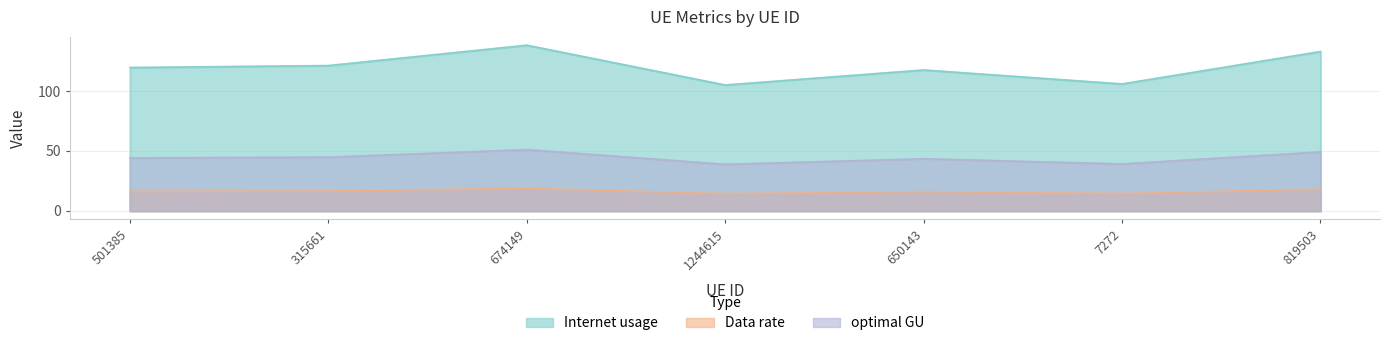

What is the average value of the optimal GU series?

44.4